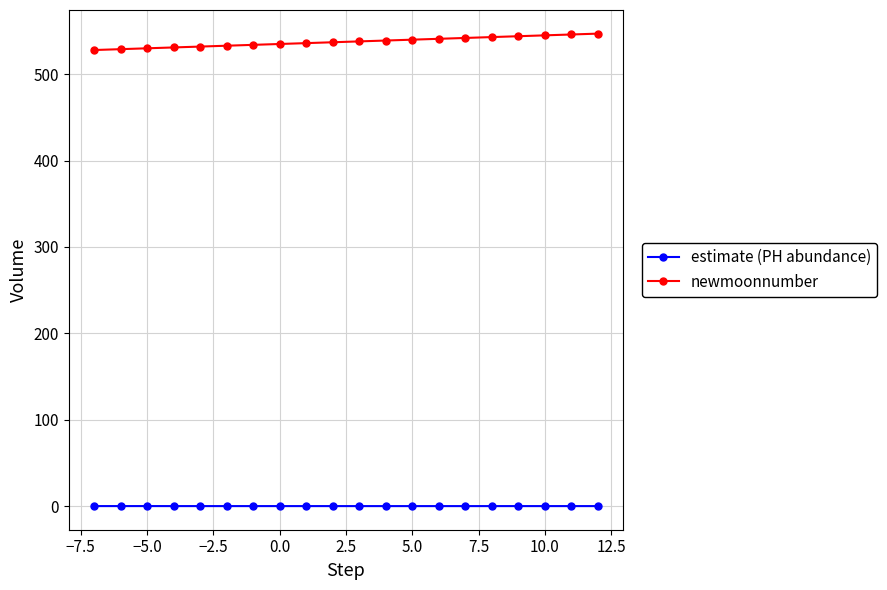

What are all the series names shown in the legend?

estimate (PH abundance), newmoonnumber